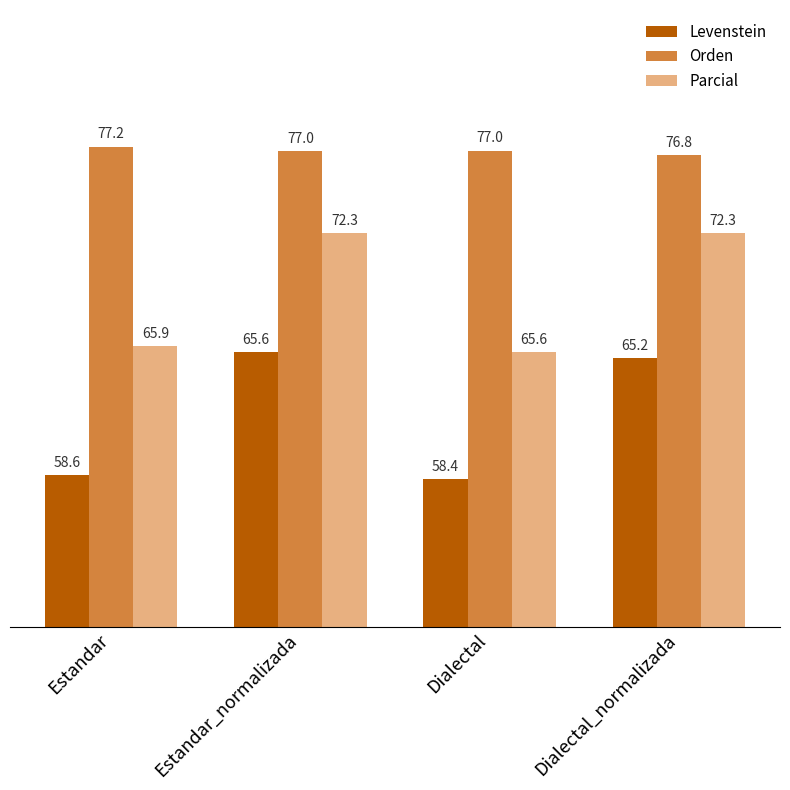

Reading left to right, extract all data points from this chart.

Levenstein: 58.6	65.6	58.4	65.2
Orden: 77.2	77.0	77.0	76.8
Parcial: 65.9	72.3	65.6	72.3